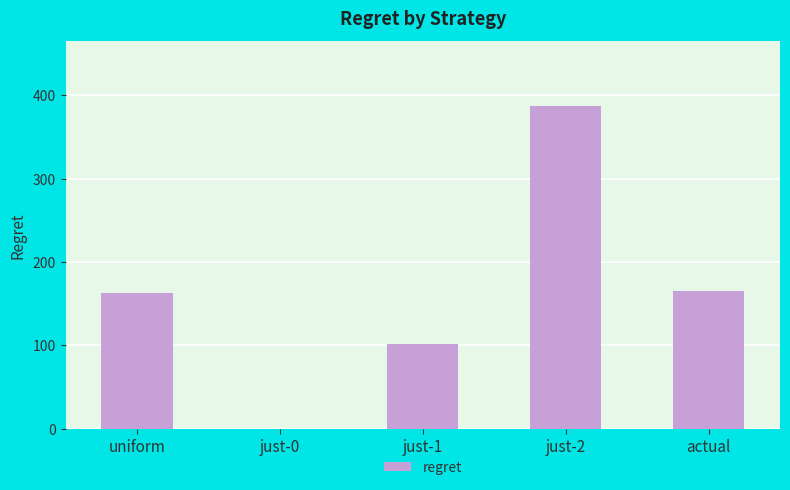

Reading left to right, what are all the values shown in this chart?

uniform=162.7	just-0=0.0	just-1=101.6	just-2=387.3	actual=165.5